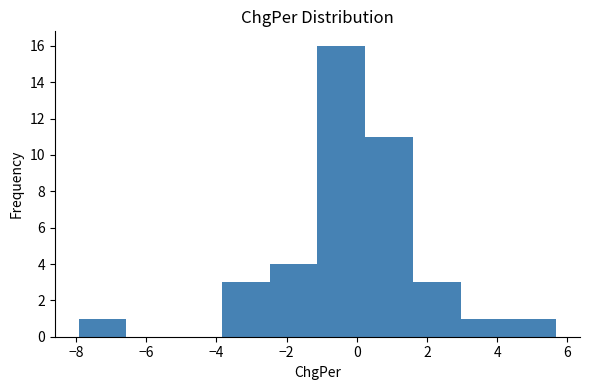

Reading left to right, list every bar in this chart as the range it spans on the x-axis followed by its height. Neither the bar edges nor the heights are printed on the chart, so give them approximately, as read against the axes.

-8.0 to -6.6: 1
-6.6 to -5.2: 0
-5.2 to -3.8: 0
-3.8 to -2.4: 3
-2.4 to -1.2: 4
-1.2 to 0.2: 16
0.2 to 1.6: 11
1.6 to 3.0: 3
3.0 to 4.4: 1
4.4 to 5.6: 1